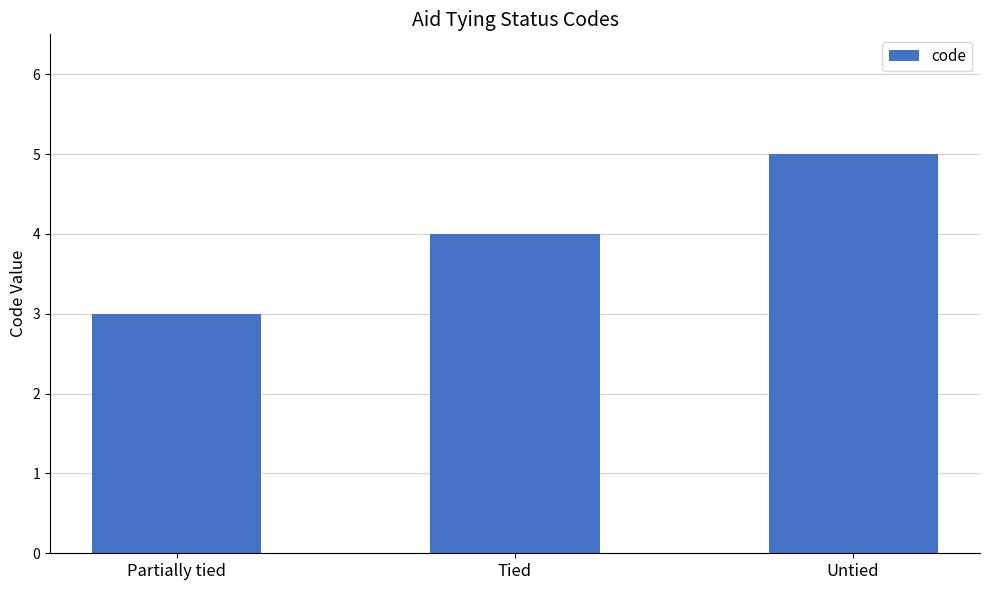

What is the label of the 2nd bar from the left?

Tied